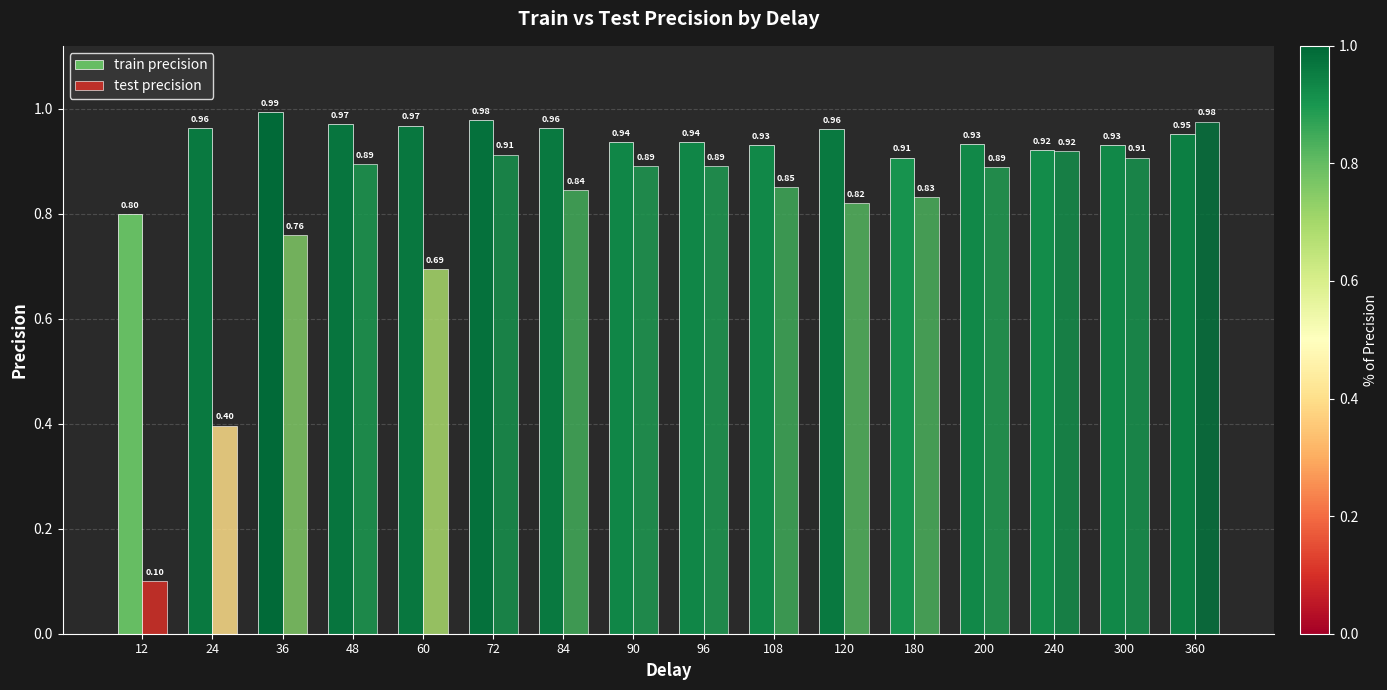

What is the value of the train precision bar at the 15th from the left?

0.9